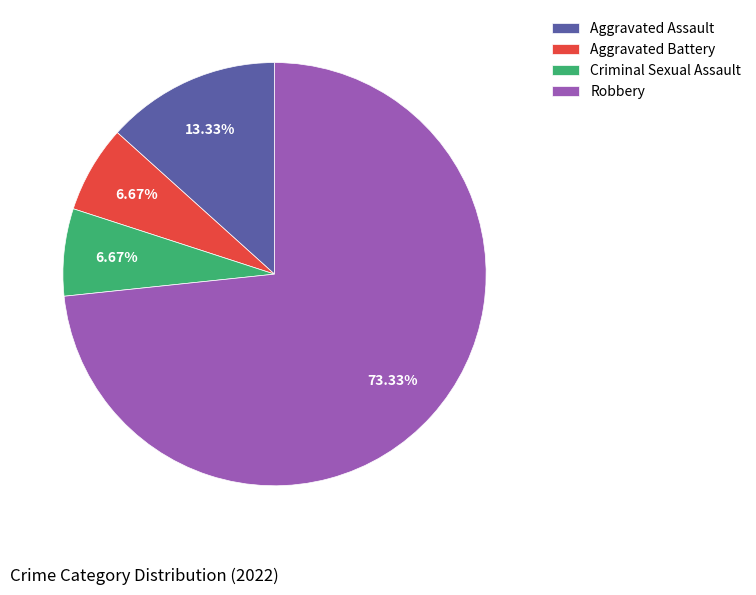

What percentage is the Robbery slice, to the nearest percent?

73%